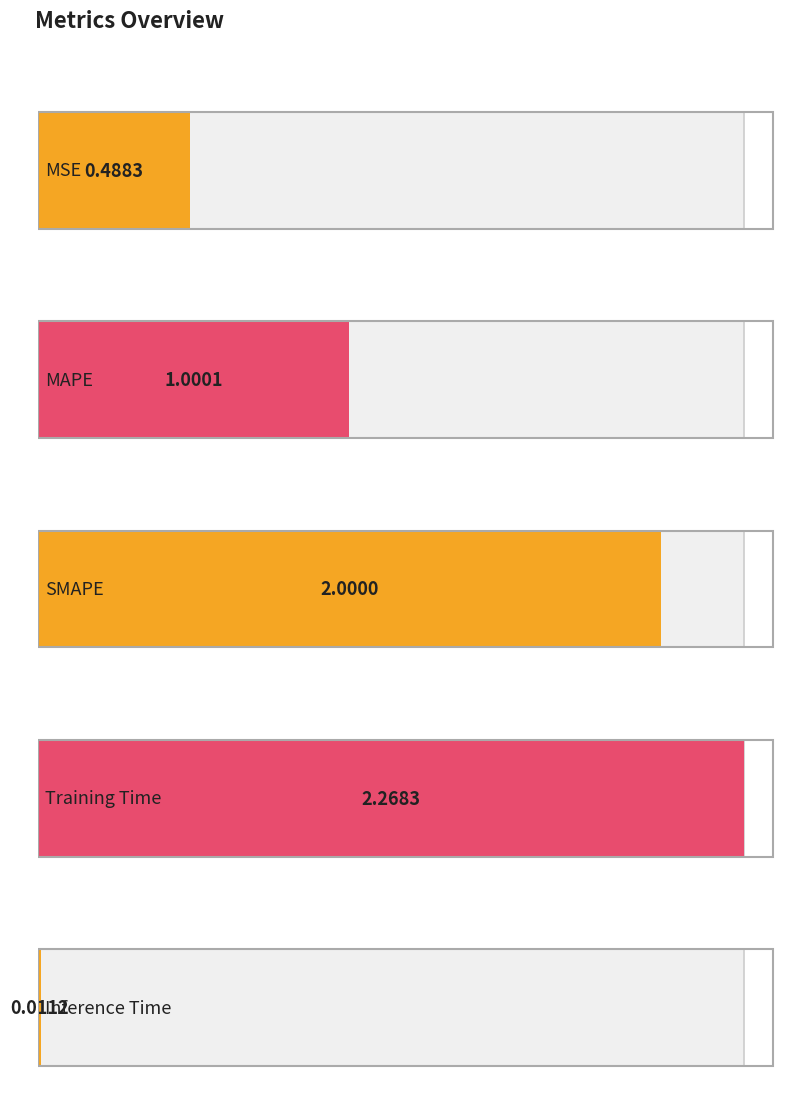

Count the number of data series in this chart.

1